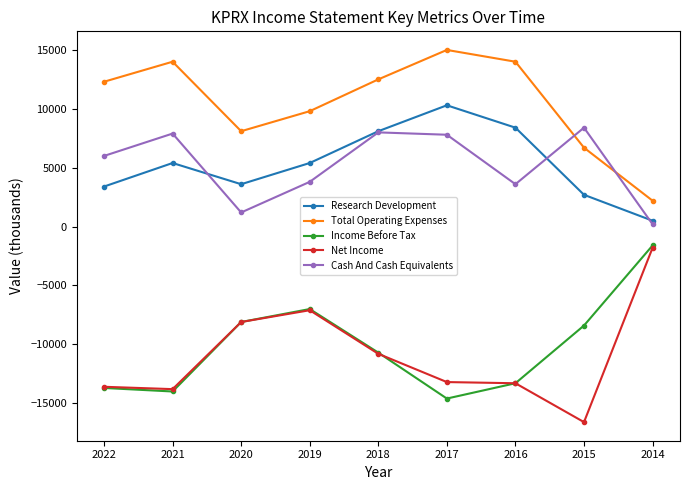

Which series has the largest total across all categories?

Total Operating Expenses